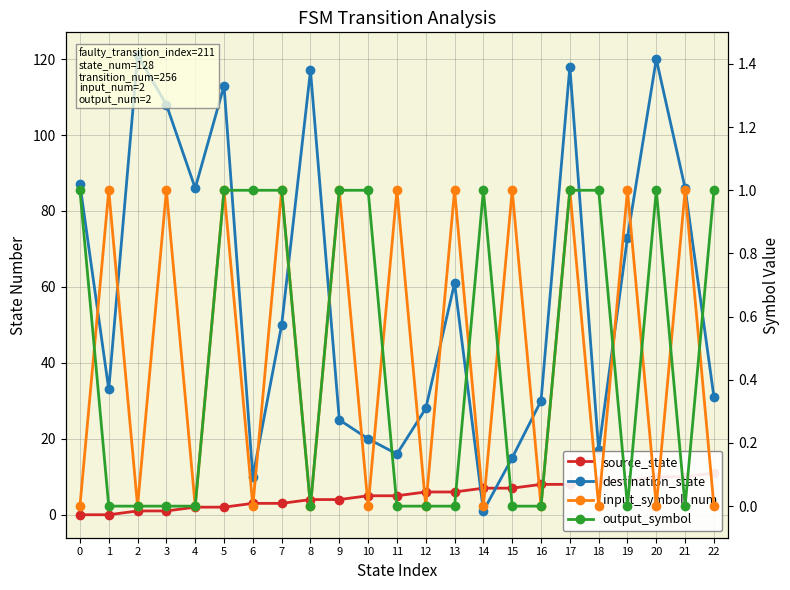

True or false: output_symbol has a value of 1 at 20.

True